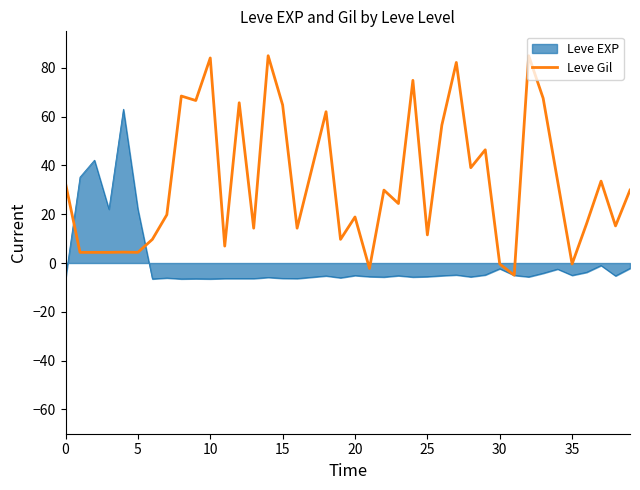

List the series in order of their peak value, highest first.

Leve Gil, Leve EXP